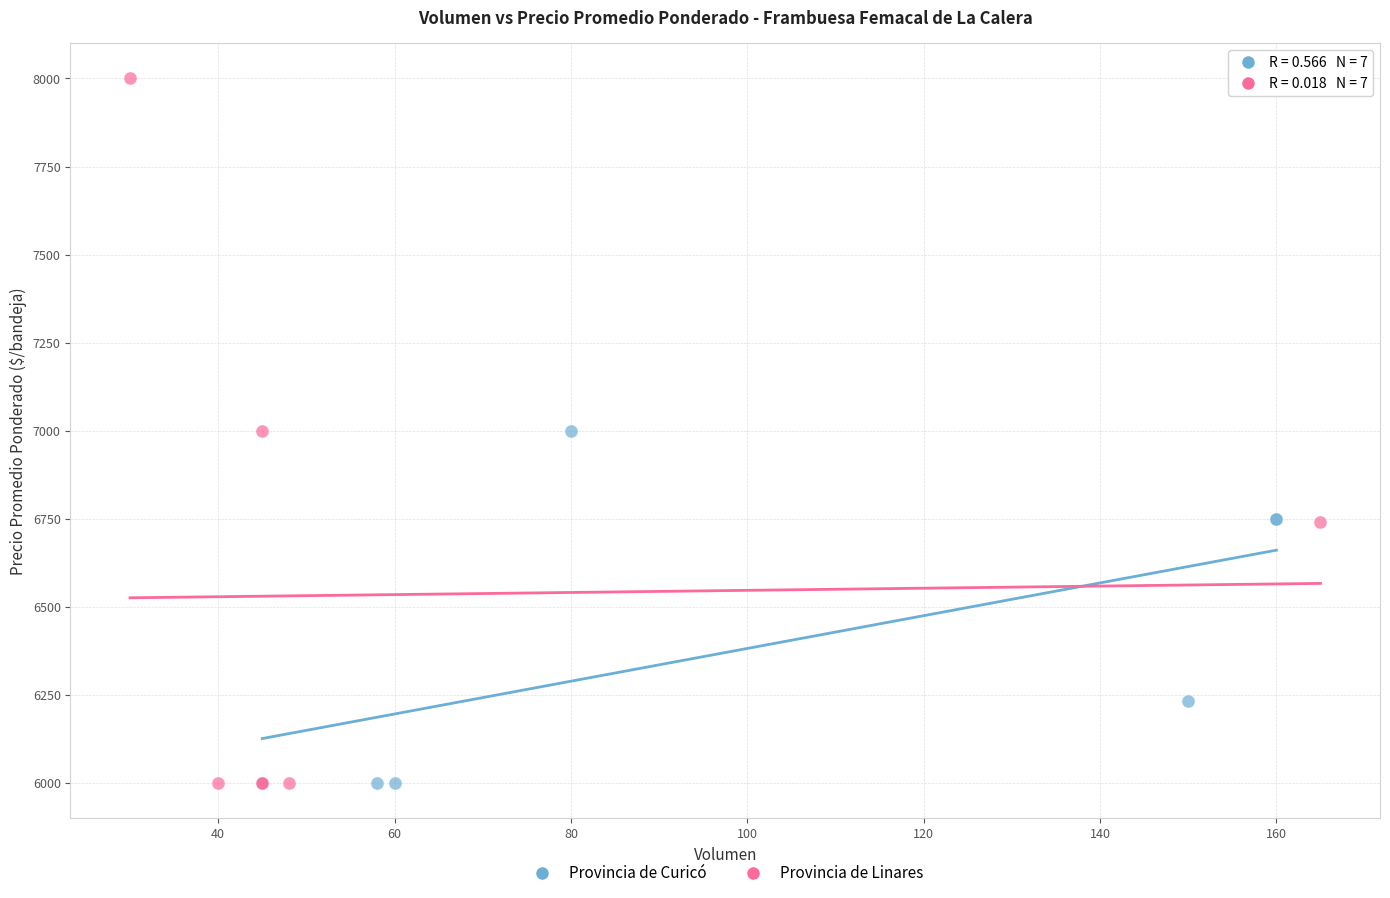

Which series has the largest Y range (max minus min)?

Provincia de Linares